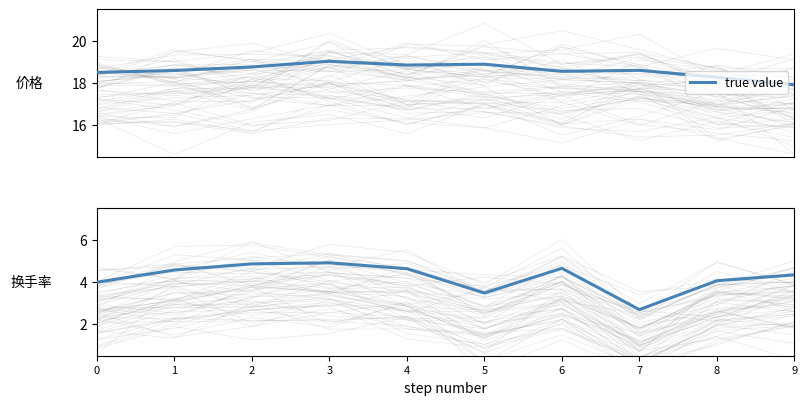

Rank the categories by value from highest to lowest.

3, 2, 6, 4, 1, 9, 8, 0, 5, 7